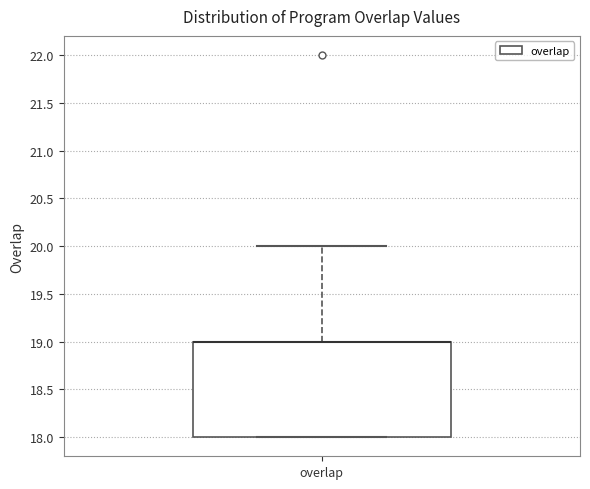

Where is the upper edge of the box for overlap on the y-axis? The values are not printed on the chart, so give them approximately, as read against the axis.

19